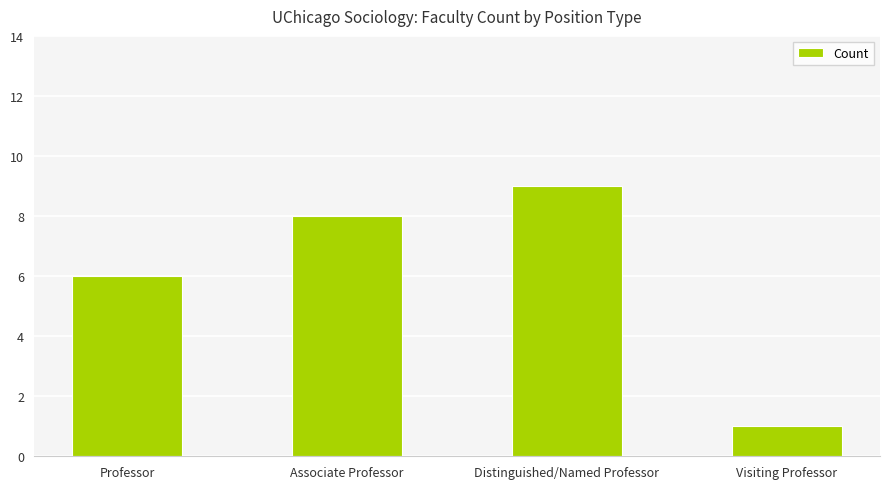

What is the smallest value displayed?

1